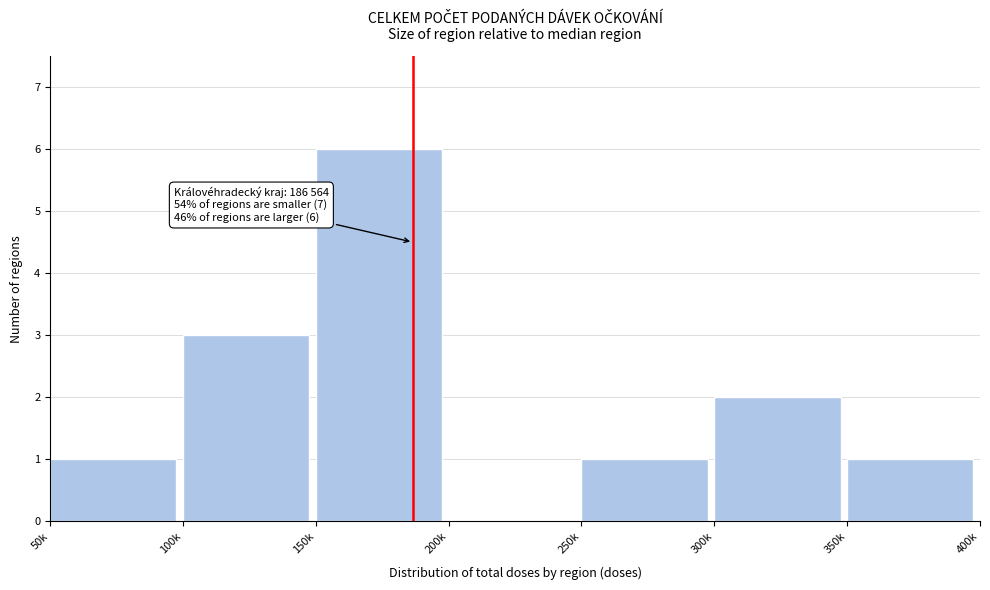

Reading right to left, transcribe all the data shown in this chart.

350k=1	300k=2	250k=1	200k=0	150k=6	100k=3	50k=1